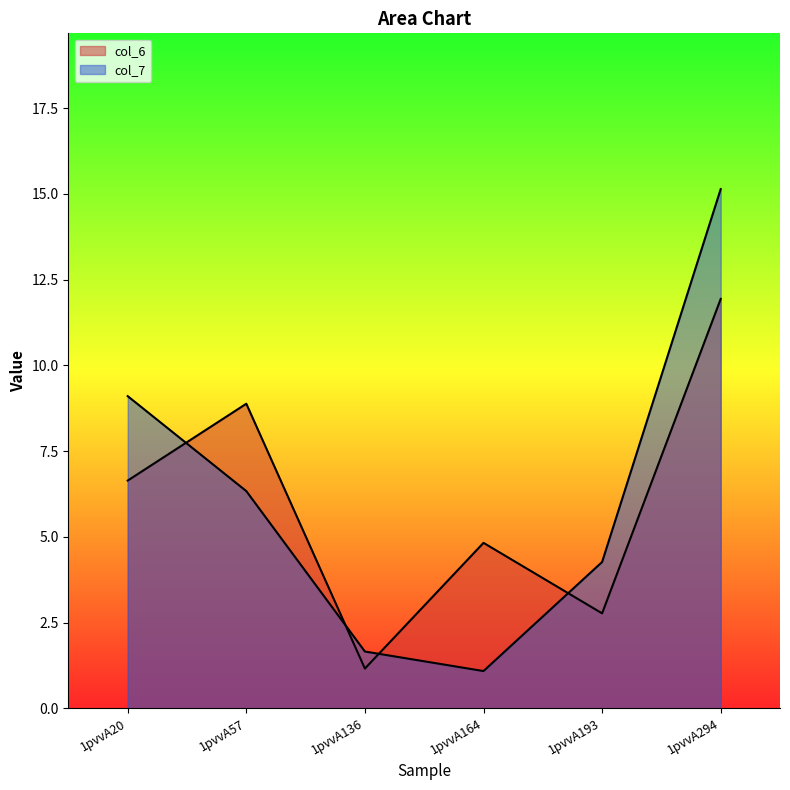

The col_6 series shows 17.5 at 1pvvA294. True or false?

False